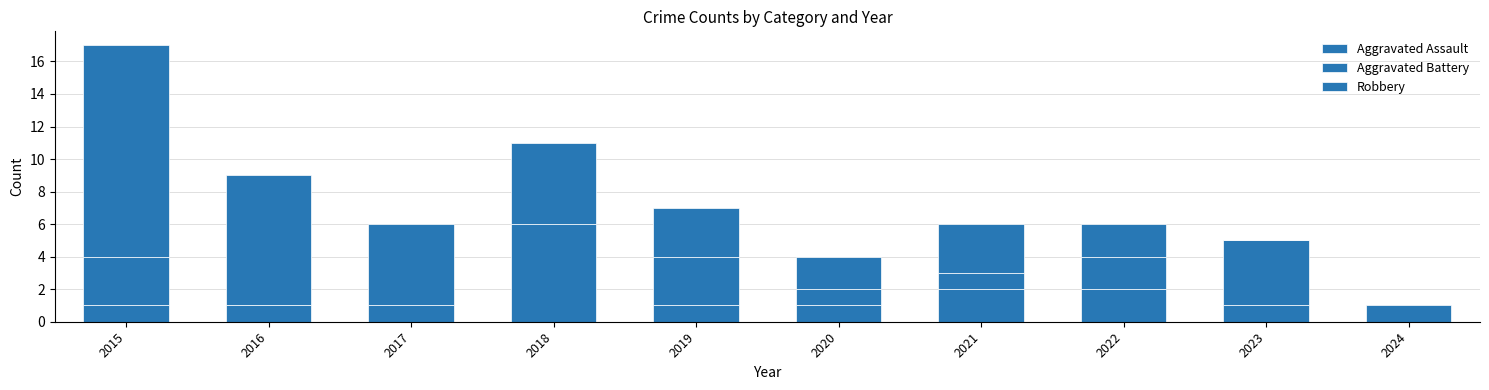

Count the number of data series in this chart.

3